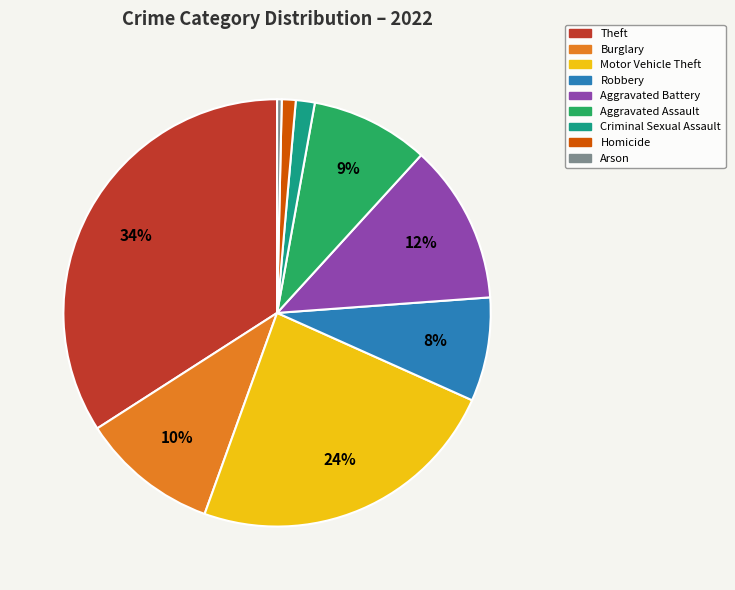

Combined, do Motor Vehicle Theft and Theft account for over 50%?

Yes